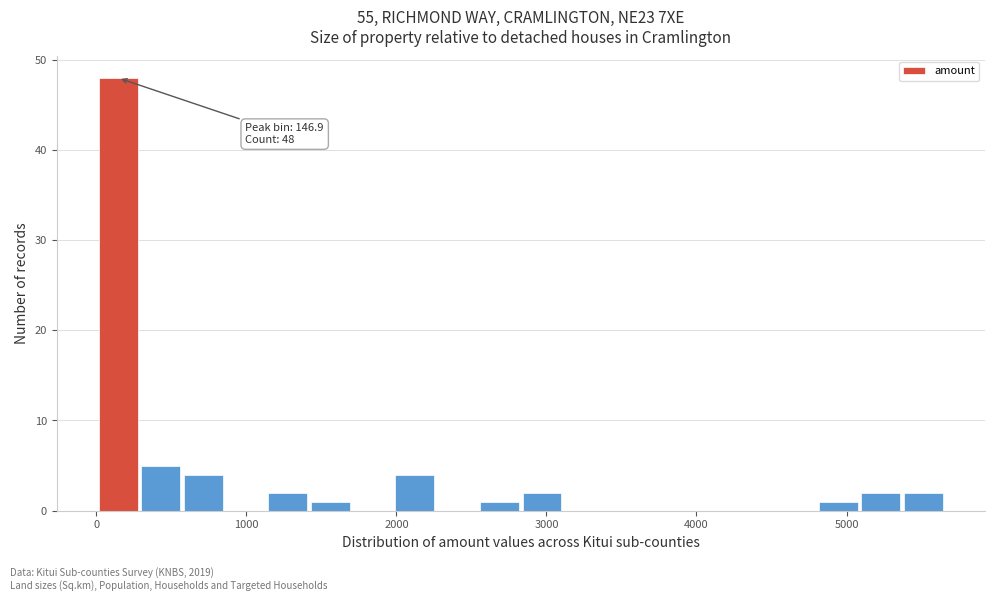

Around what value on the x-axis is the tallest bar? Give the approximate position of its centre, as read against the axis.

100